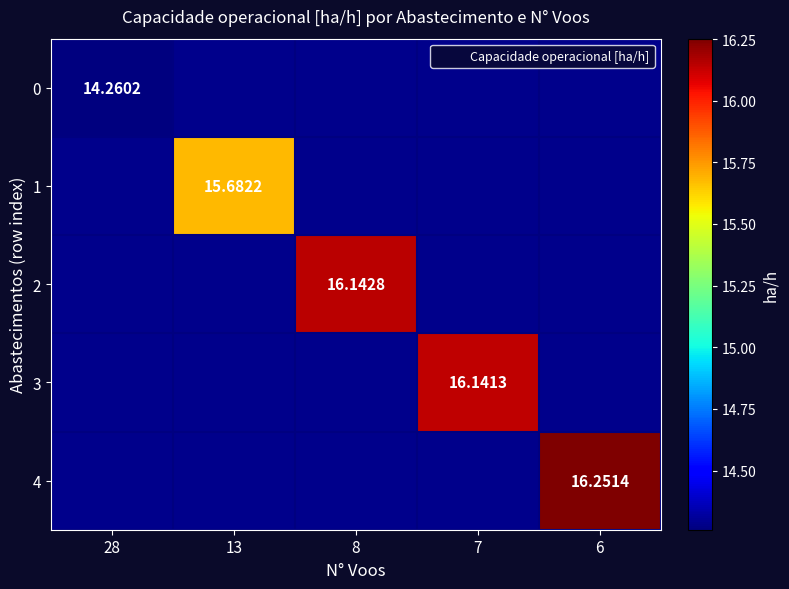

Which label corresponds to the largest value in the chart?

6